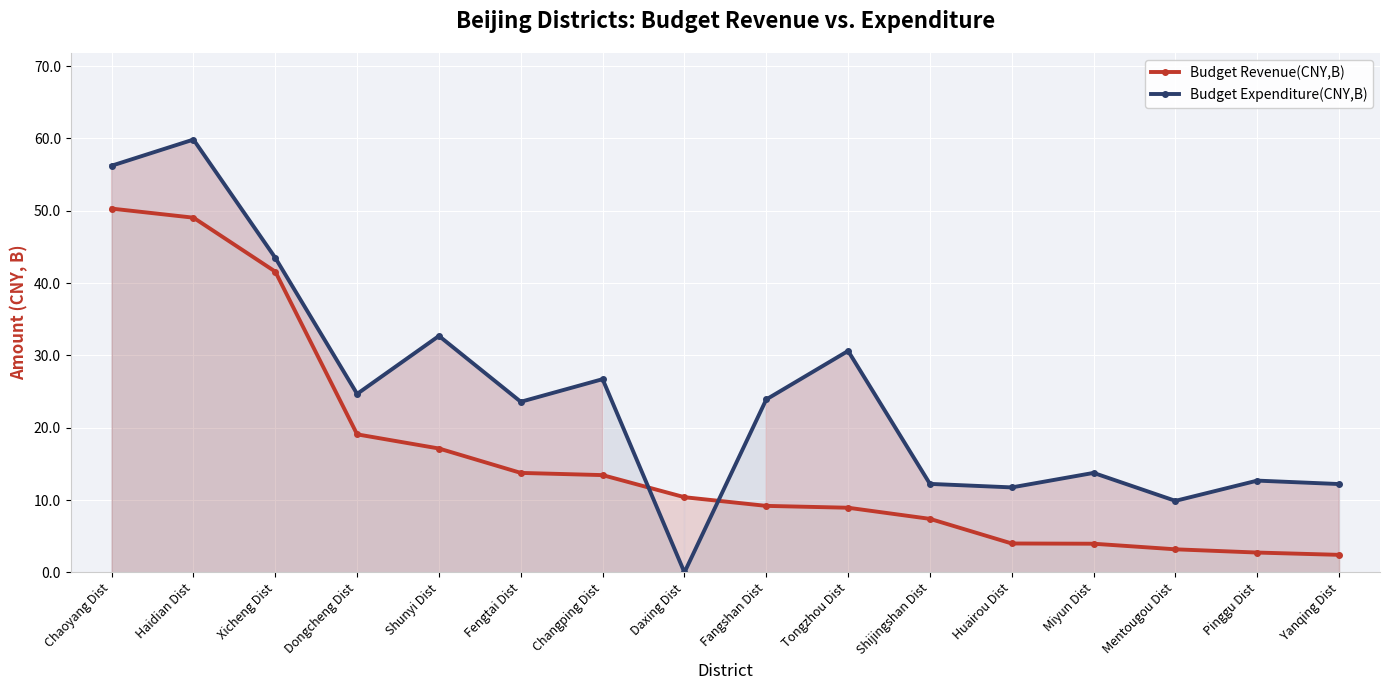

What is the label of the 6th point from the right?

Shijingshan Dist